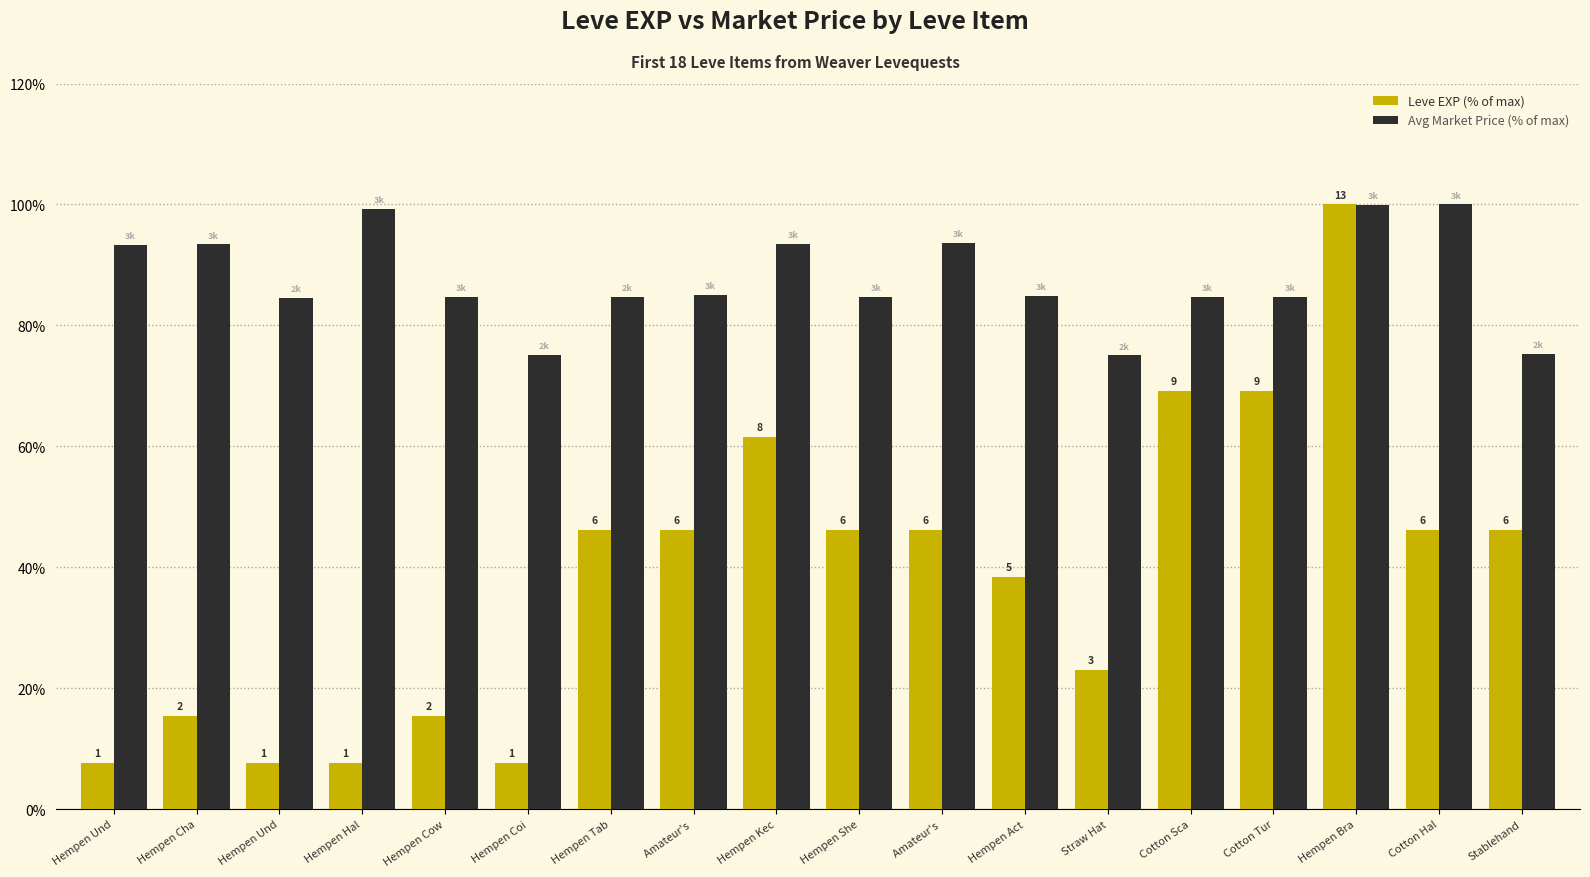

What is the difference between the maximum and minimum values in the Avg Market Price (% of max) series?

25.0